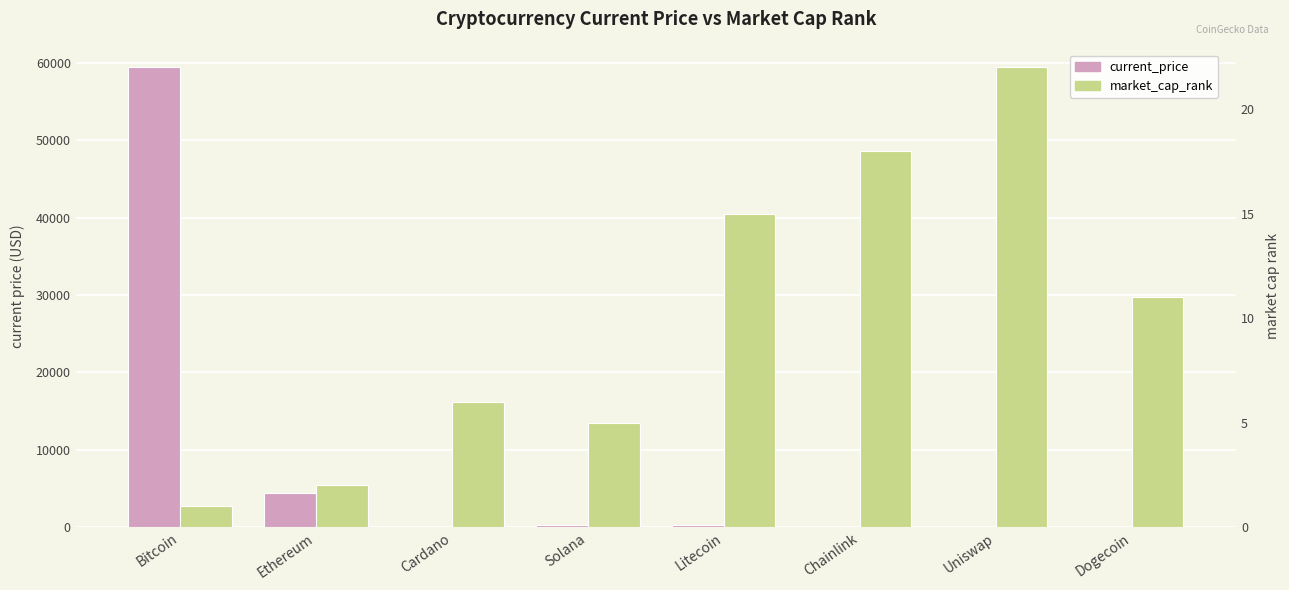

What is the difference between the second highest and second lowest values in the current_price series?

4378.2